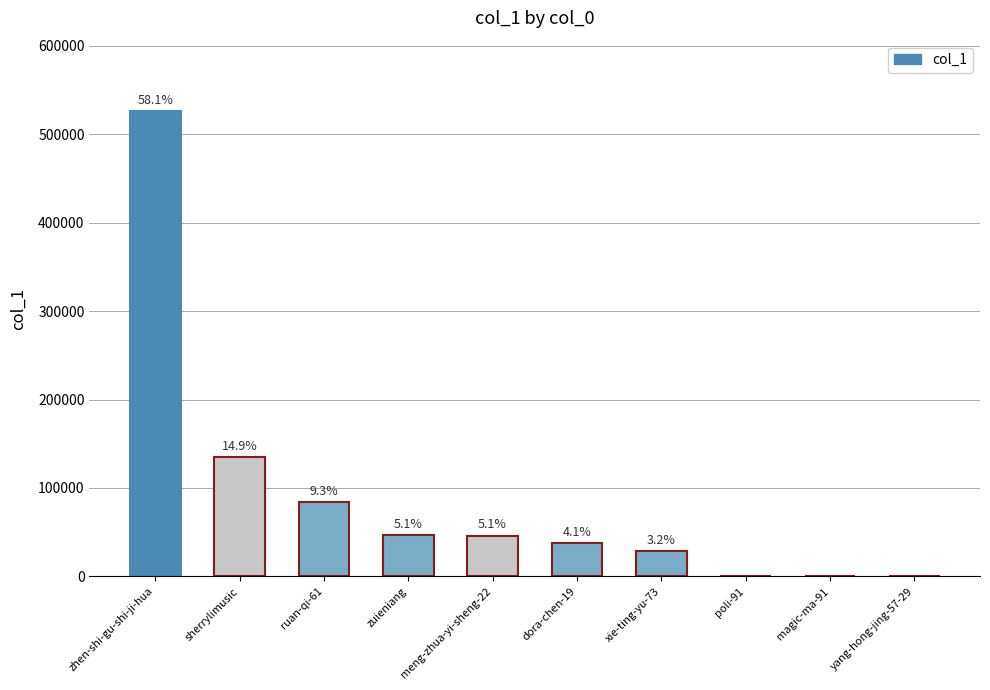

Reading left to right, extract all data points from this chart.

zhen-shi-gu-shi-ji-hua=526743	sherrylimusic=135410	ruan-qi-61=84652	zuieniang=46531	meng-zhua-yi-sheng-22=46249	dora-chen-19=37454	xie-ting-yu-73=29270	poli-91=17	magic-ma-91=11	yang-hong-jing-57-29=5